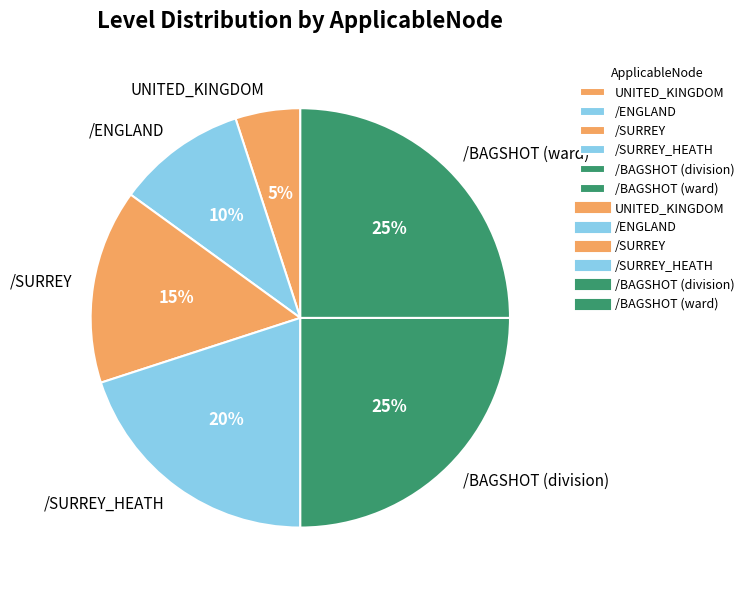

Is there a majority slice in this chart?

No